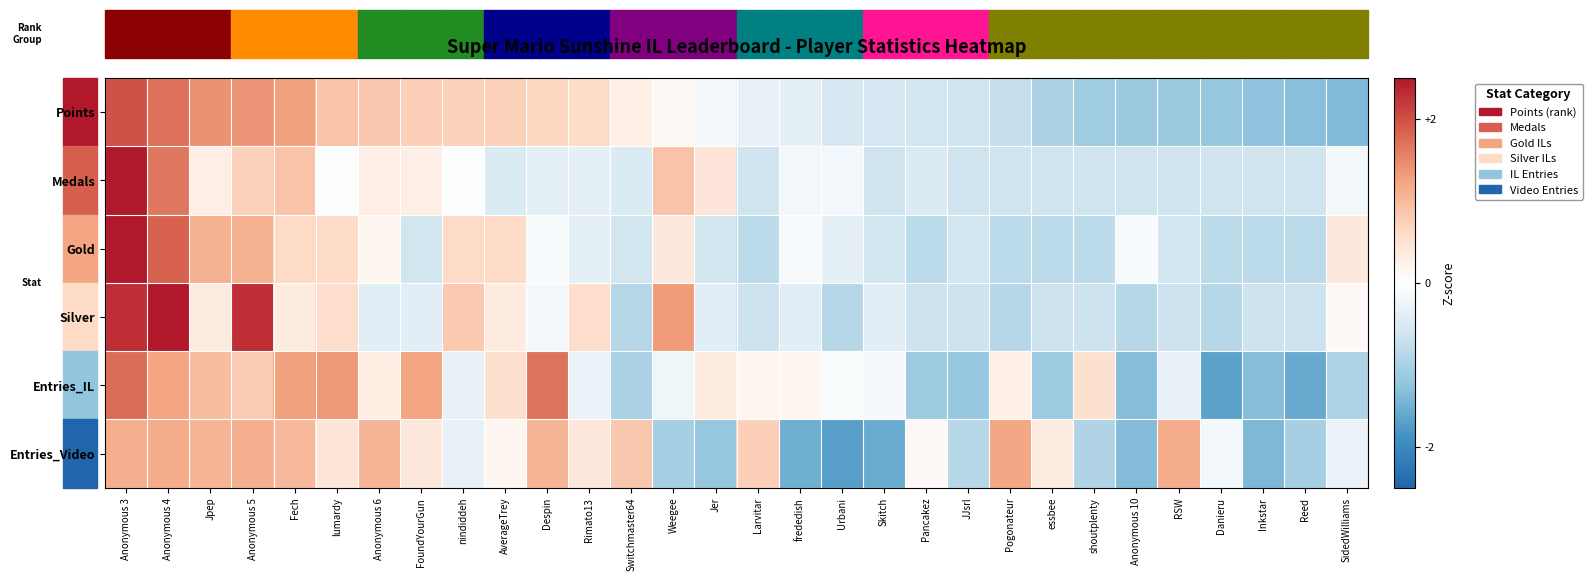

Which category has the lowest value across all series?

Urbani